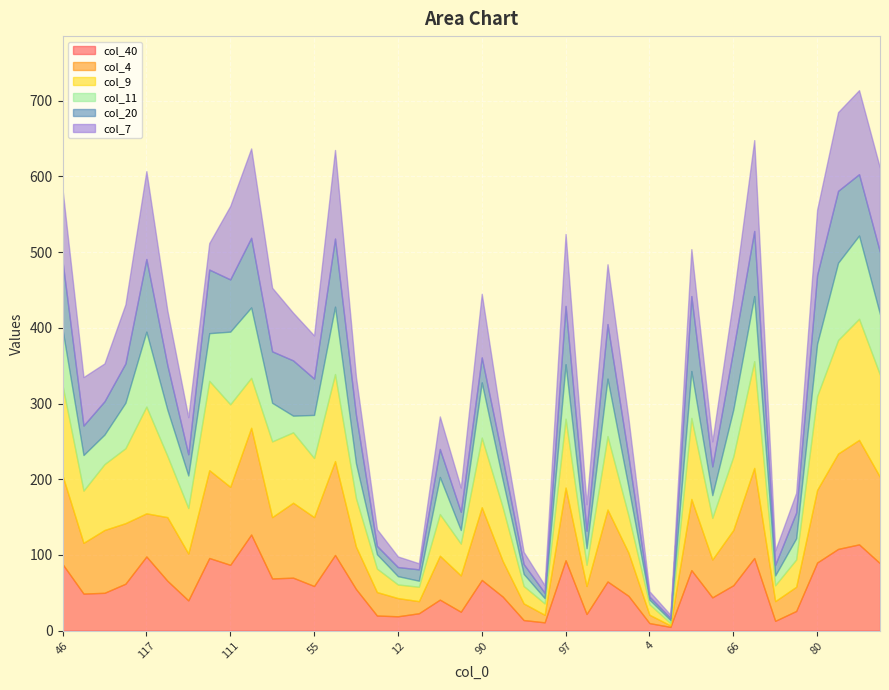

List the series in order of their peak value, highest first.

col_9, col_4, col_40, col_7, col_11, col_20